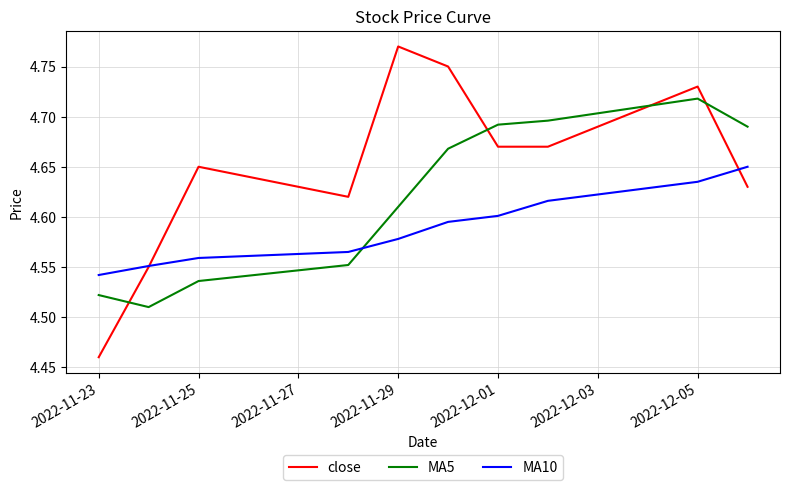

How many intersections are there between MA10 and MA5?

1